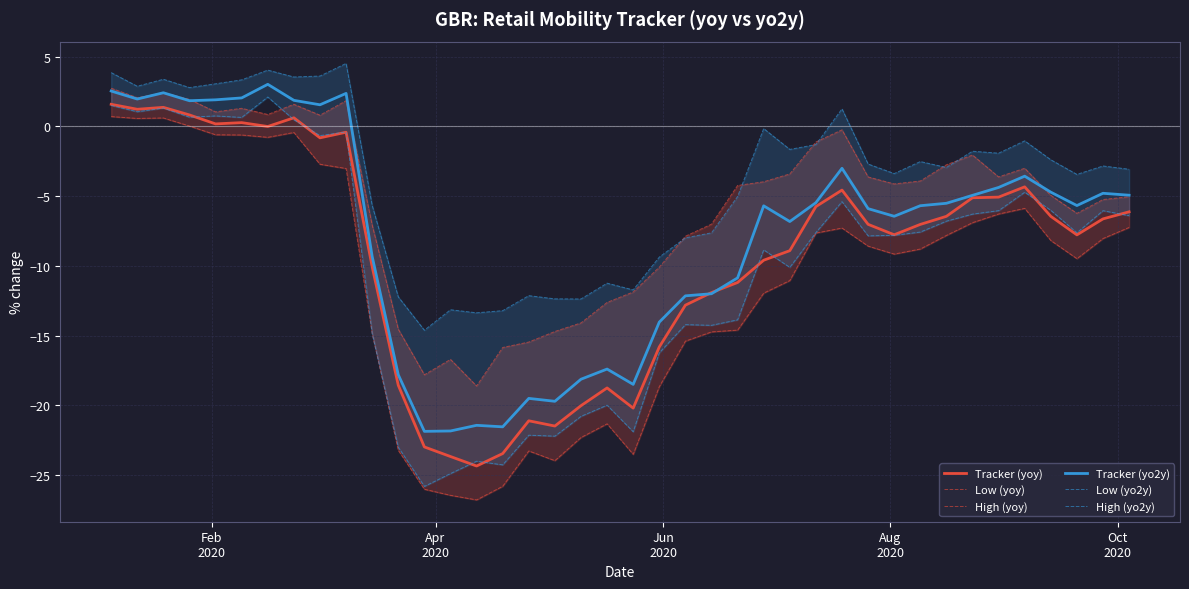

How many data points in Low (yo2y) are less than -7?

22